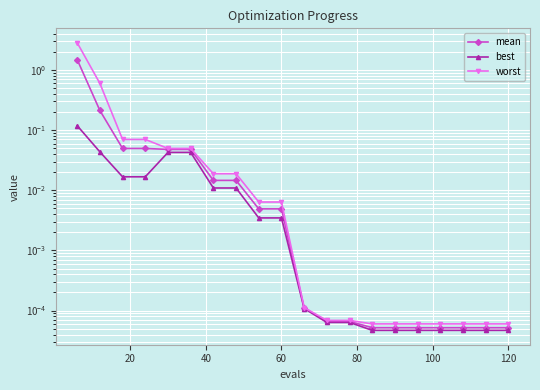

True or false: best and worst cross at least once.

False